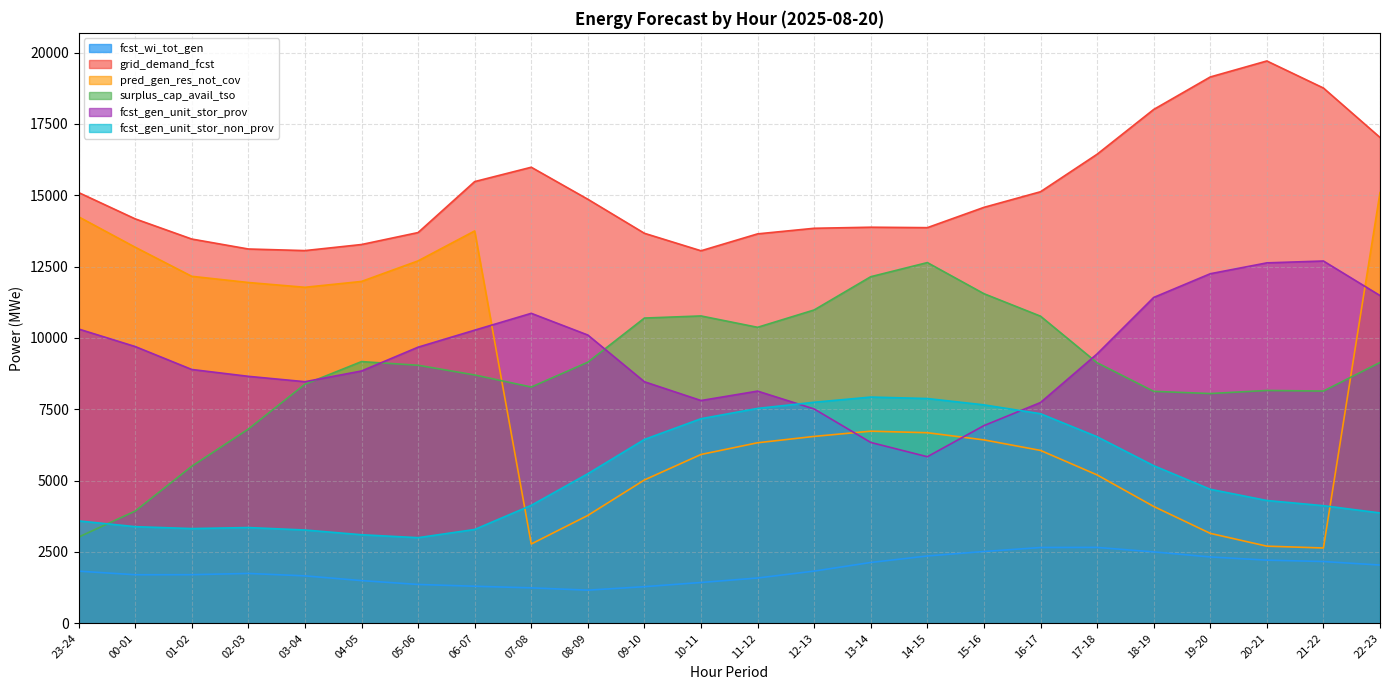

What is the minimum value for pred_gen_res_not_cov?

2640